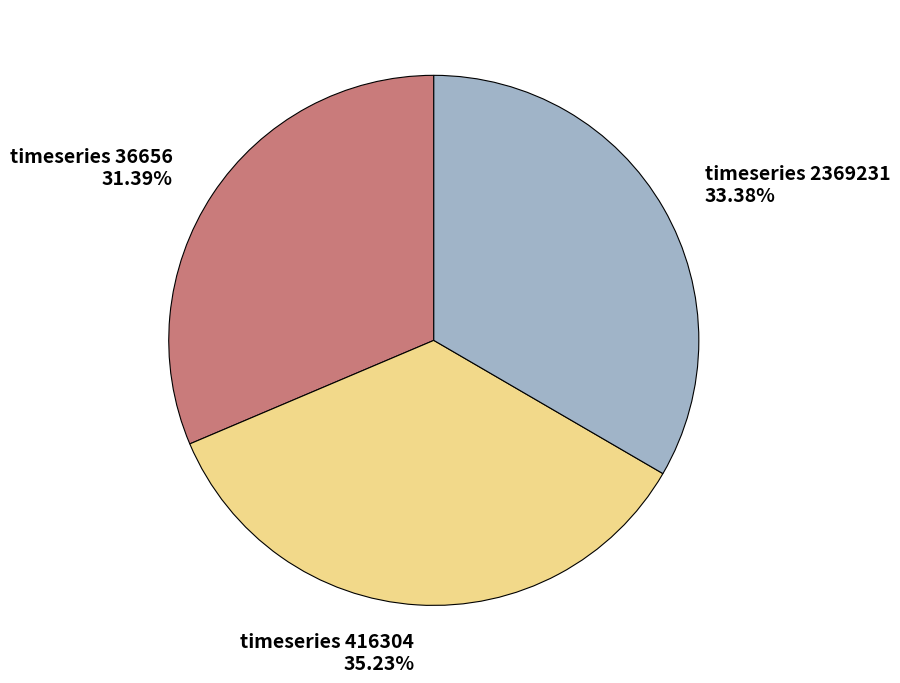

Is there a majority slice in this chart?

No